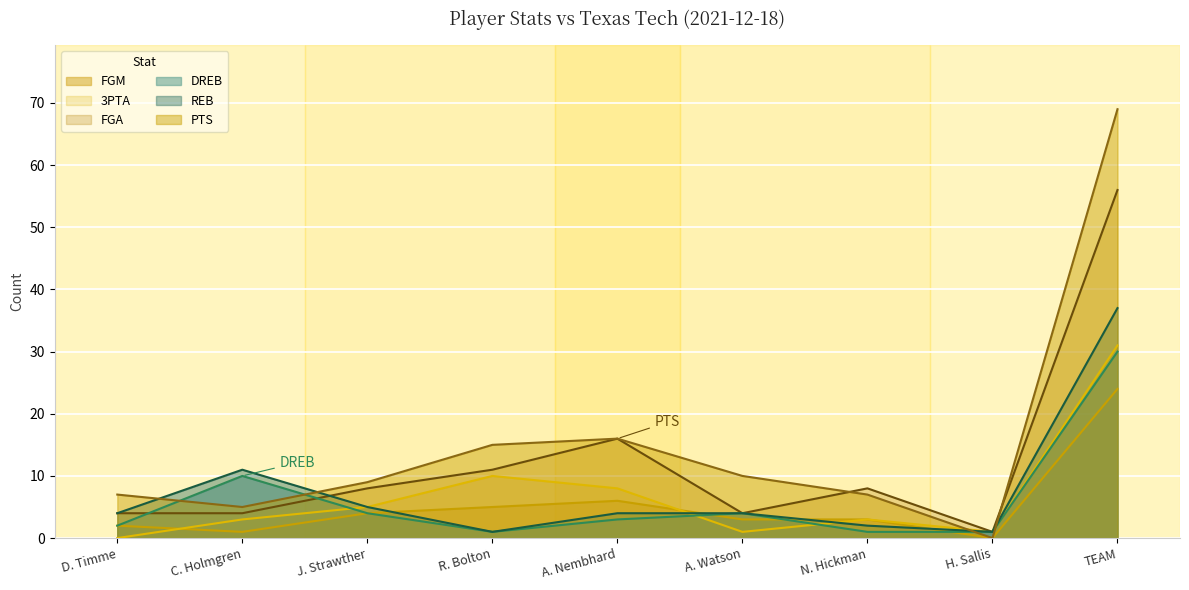

Reading left to right, what are all the values shown in this chart?

FGM: 2	1	4	5	6	3	3	0	24
PTS: 7	5	9	15	16	10	7	0	69
3PTA: 0	3	5	10	8	1	3	1	31
FGA: 4	4	8	11	16	4	8	1	56
DREB: 2	10	4	1	3	4	1	1	30
REB: 4	11	5	1	4	4	2	1	37